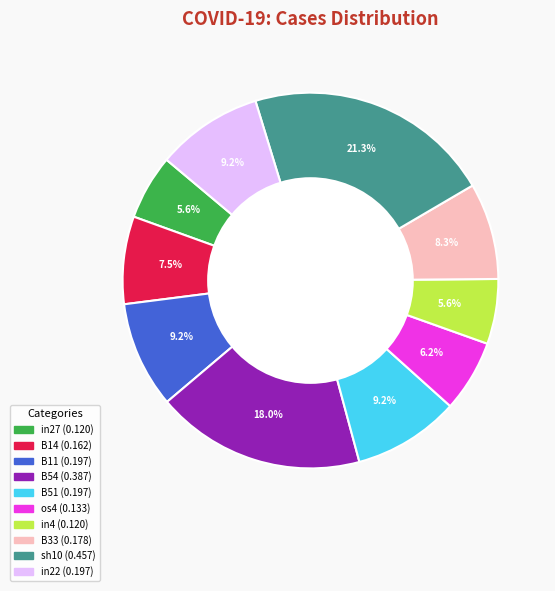

Is there any slice that represents more than half of the pie?

No